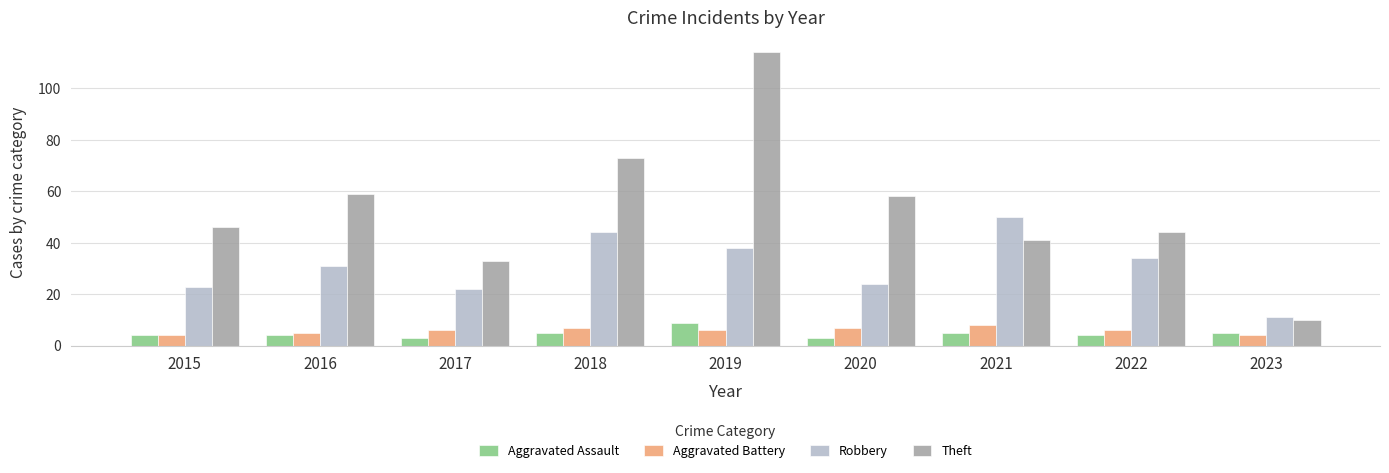

At how many categories does at least one series exceed 48?

5